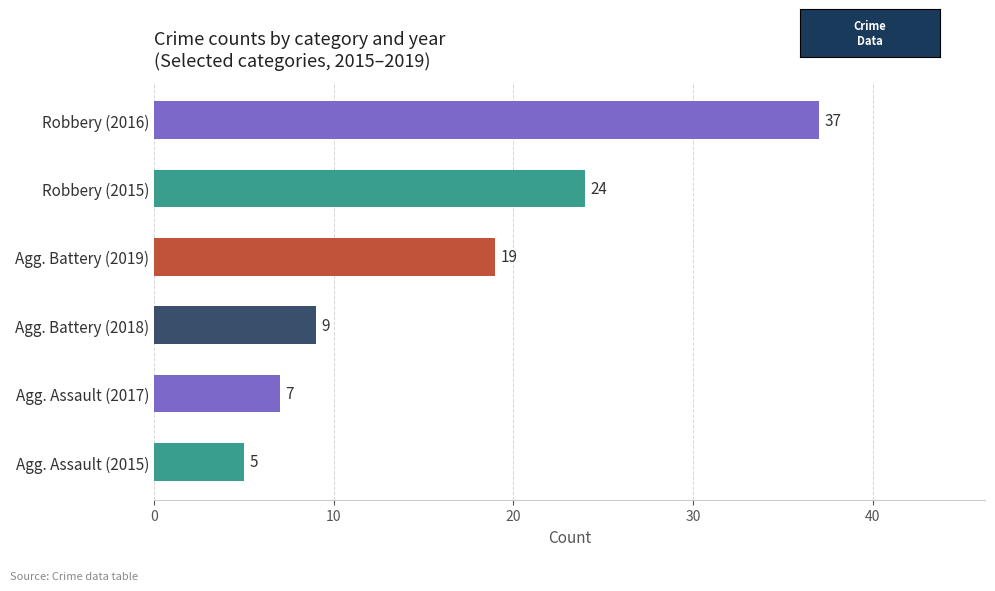

Between Agg. Assault (2017) and Agg. Assault (2015), which is larger?

Agg. Assault (2017)